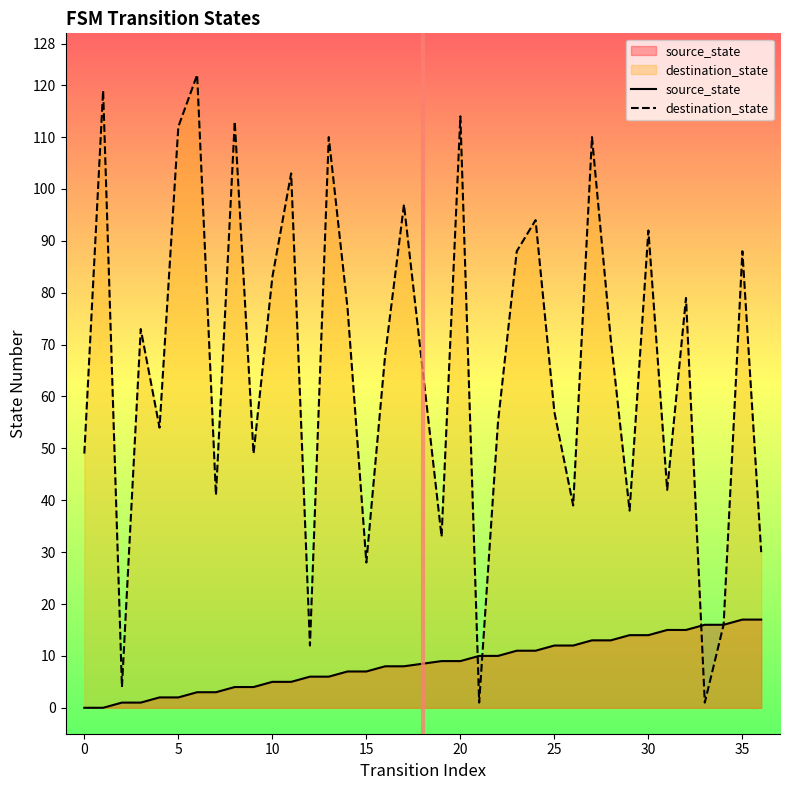

Which series has the largest range (max minus min)?

destination_state